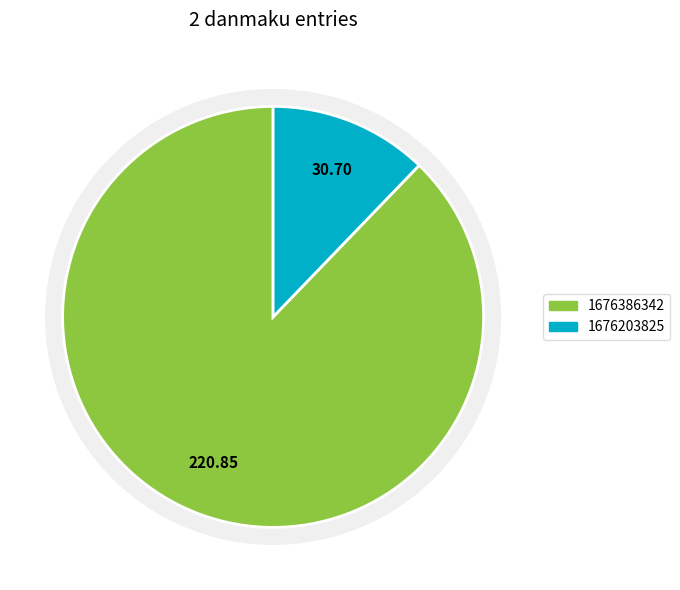

Approximately how many times larger is the value at 1676386342 compared to 1676203825?

7.2